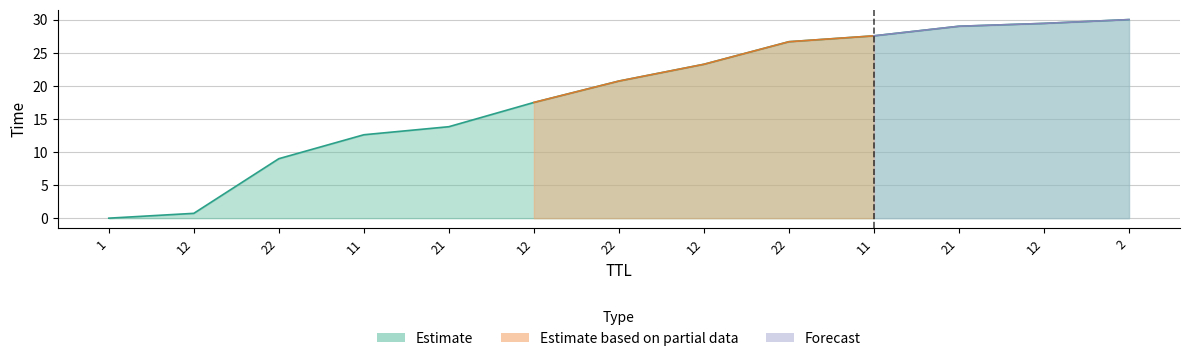

What is the sum of the values at 12 and 12?

40.7